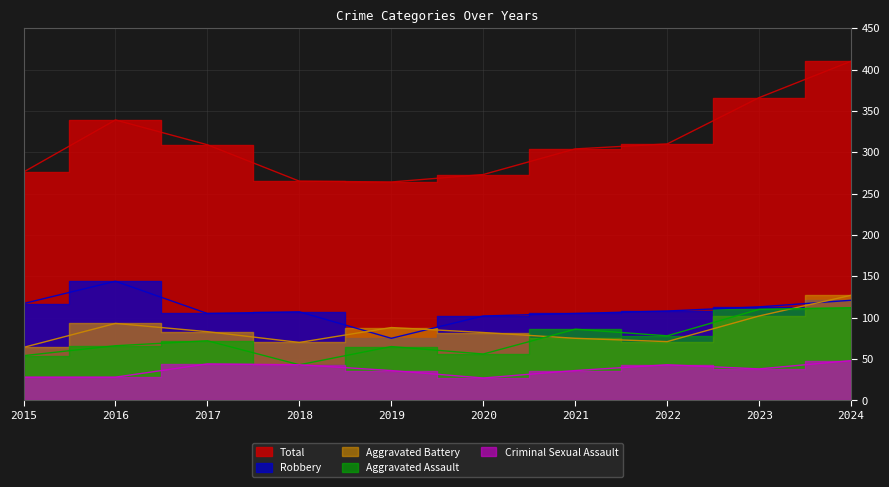

True or false: Robbery has a value of 160 at 2023.

False